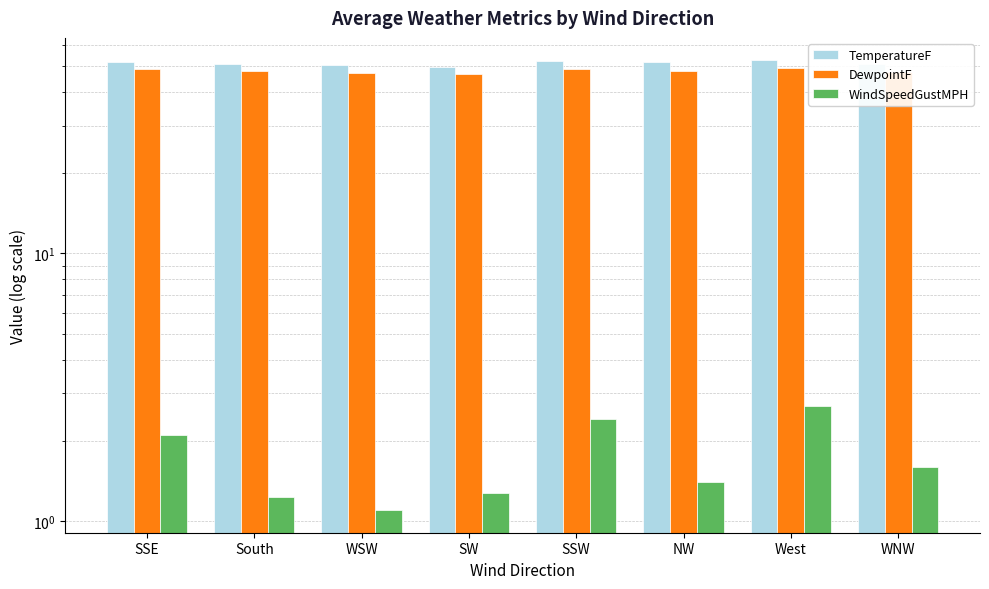

What is the average value of the WindSpeedGustMPH series?

1.7